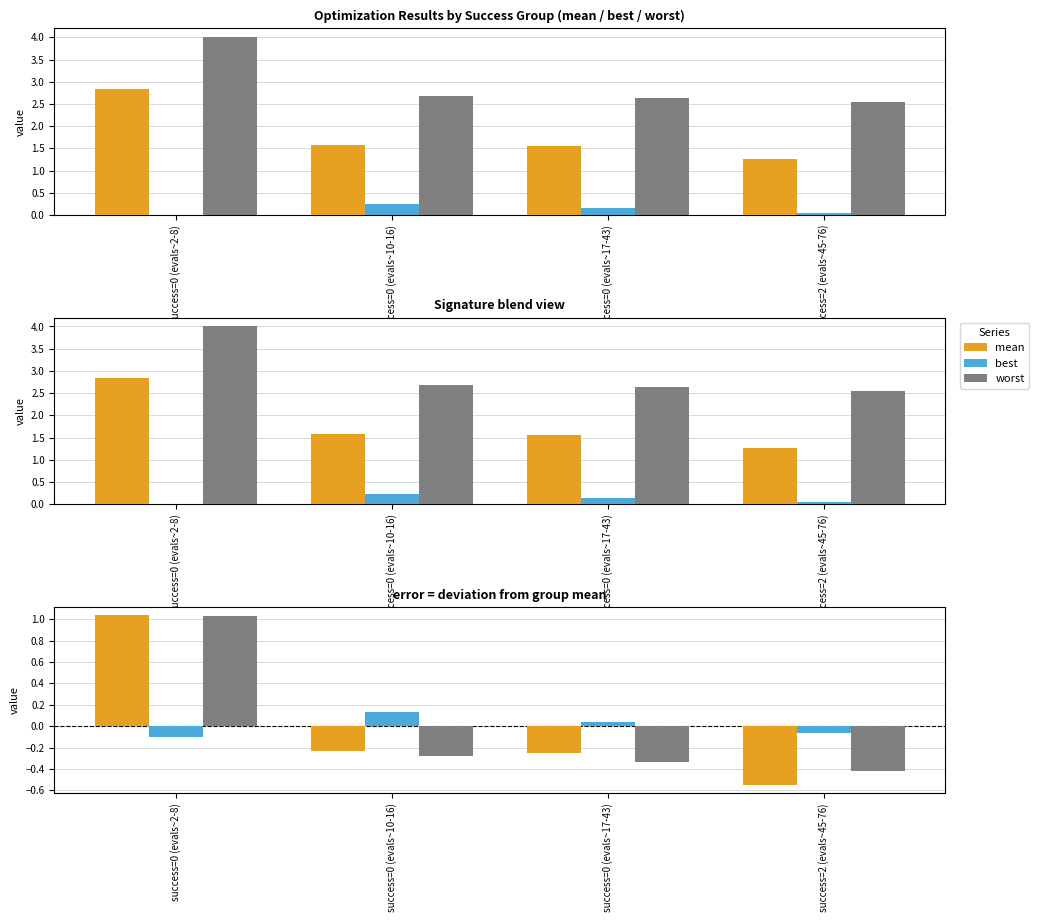

How many values in mean (centered) are above zero?

1